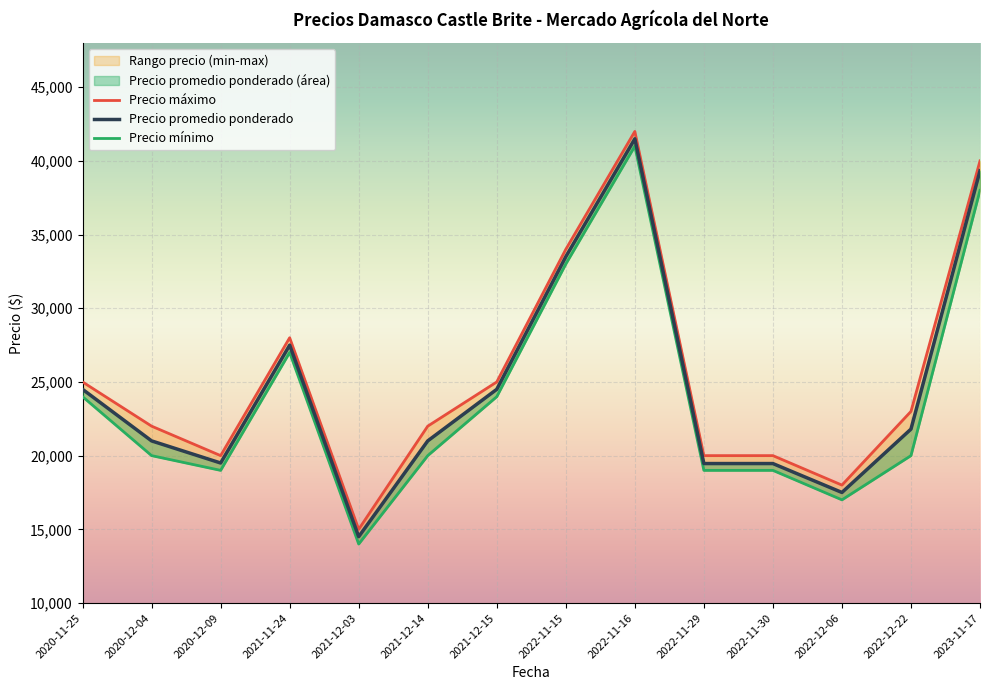

The value of Precio mínimo at 2021-11-24 is 40509. True or false?

False